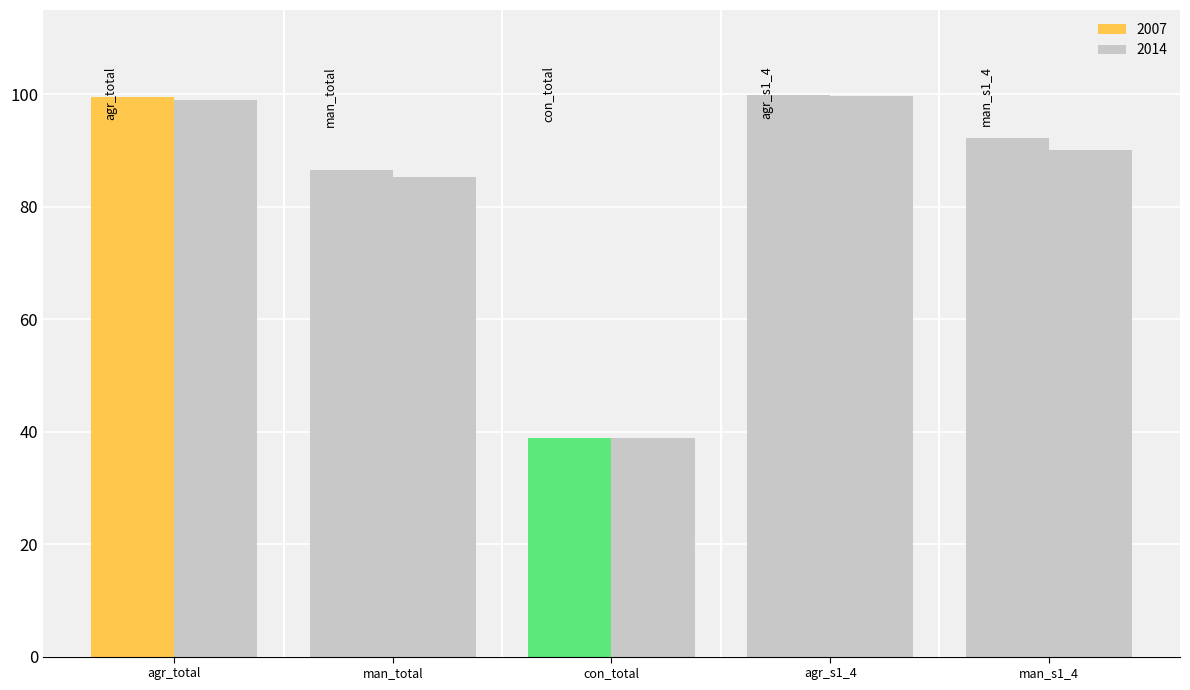

How many groups of bars are there?

5